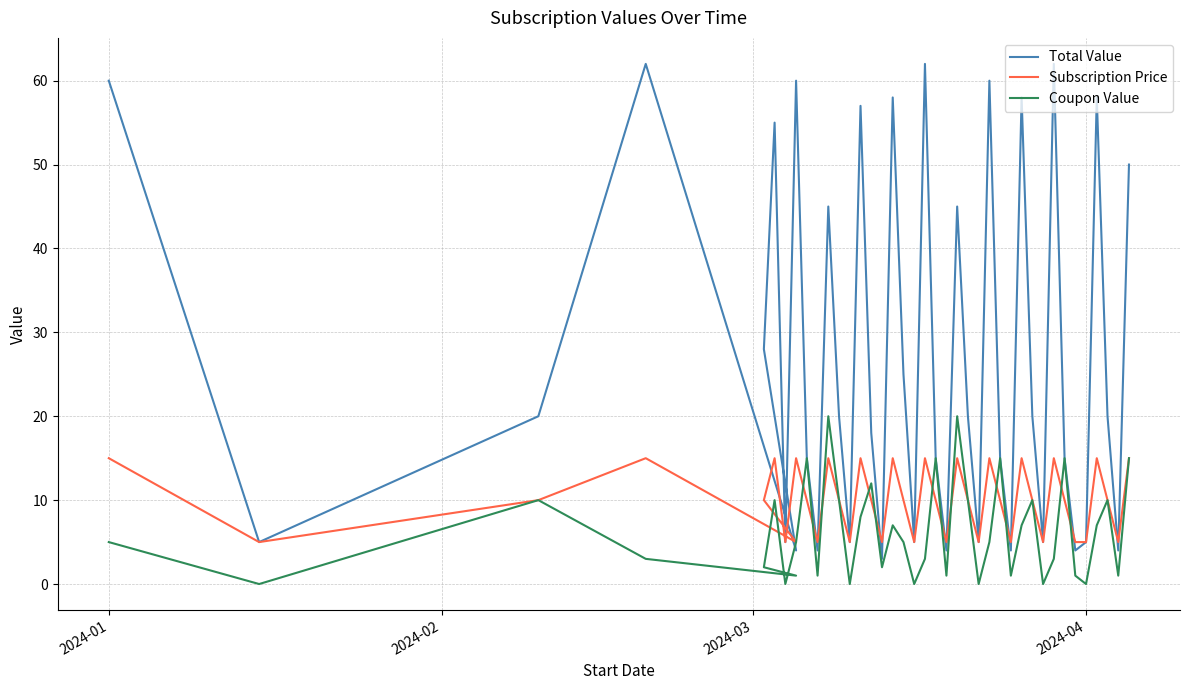

What is the lowest value of the Subscription Price series?

5